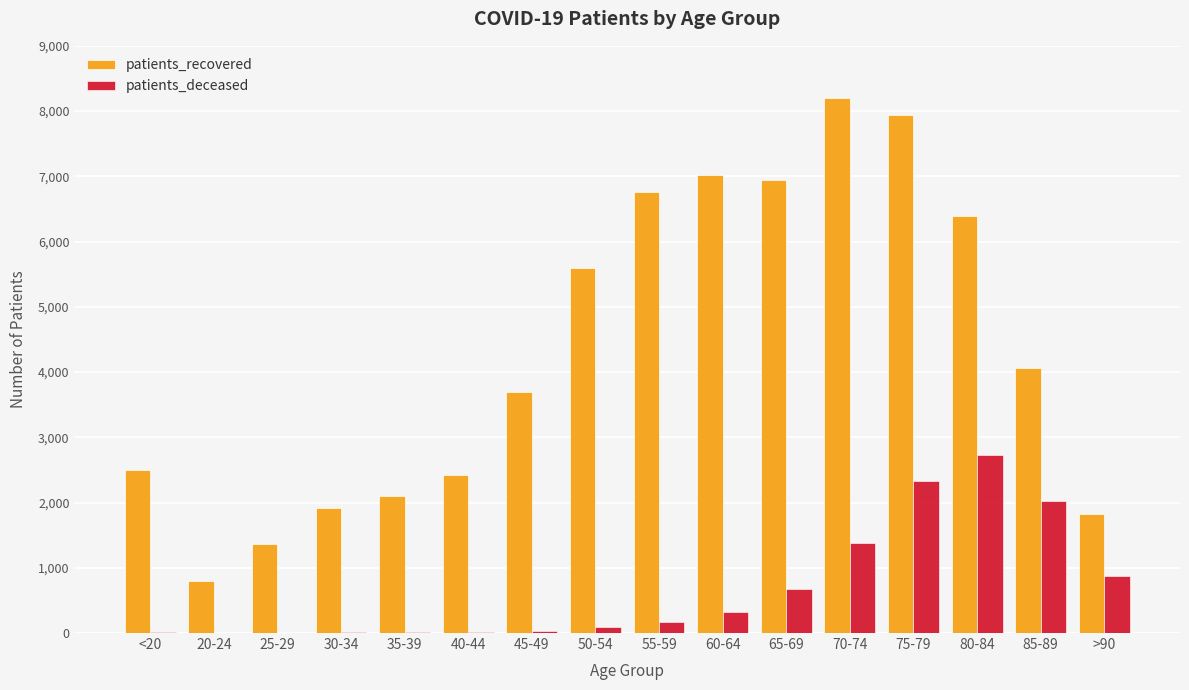

True or false: patients_recovered has a value of 6396 at 80-84.

True